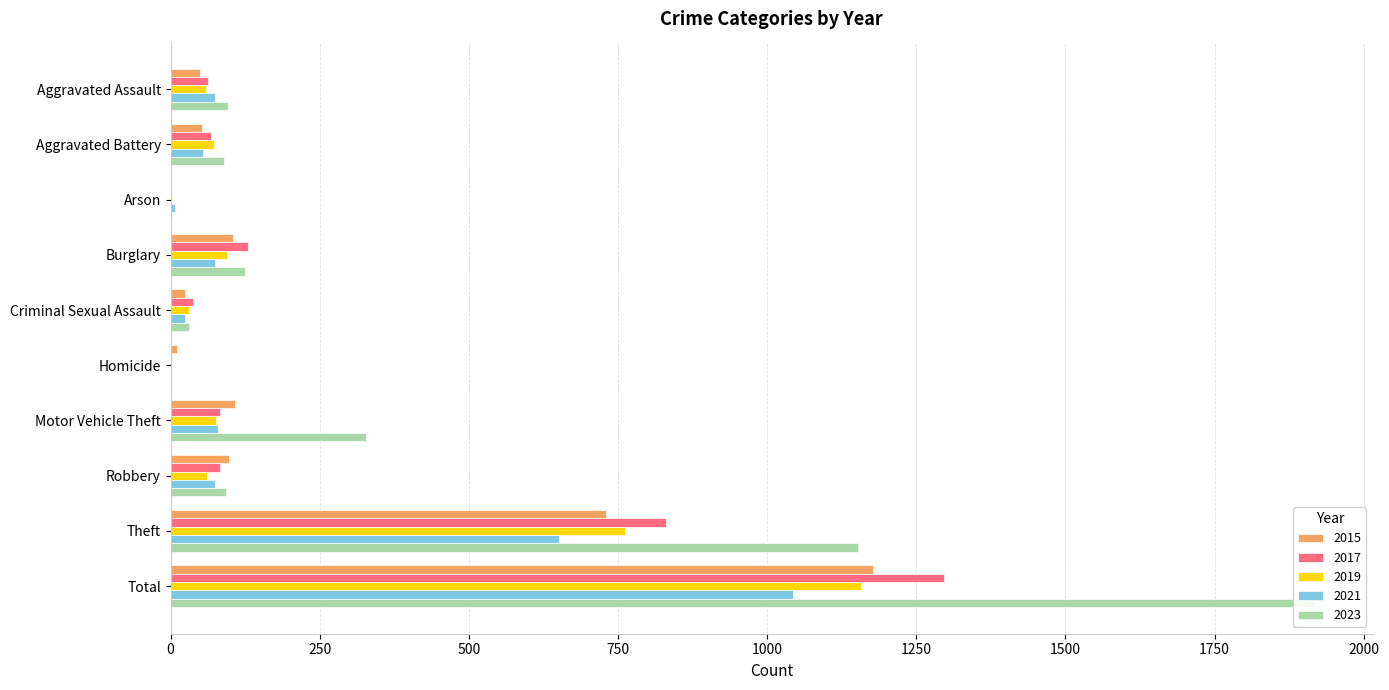

What is the value of the 2015 bar at the 3rd from the left?

1